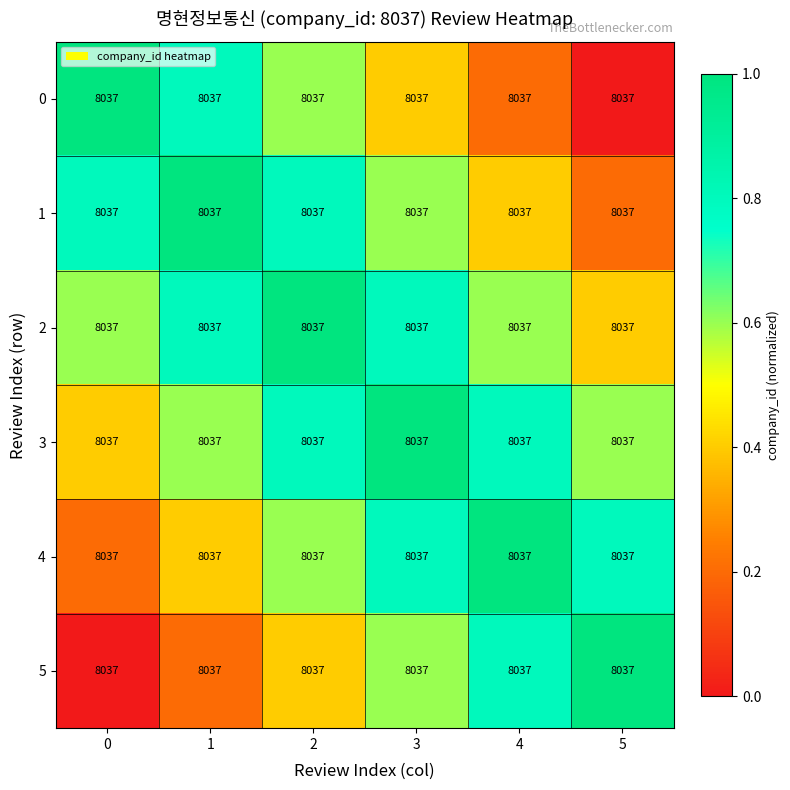

Count the number of categories in the chart.

6